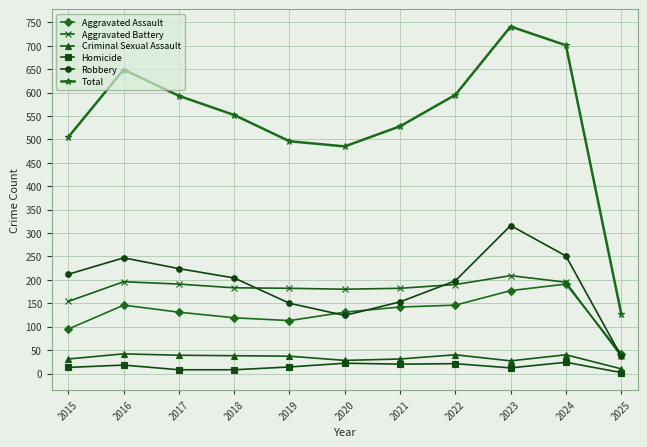

The value of Aggravated Assault at 2019 is 113. True or false?

True